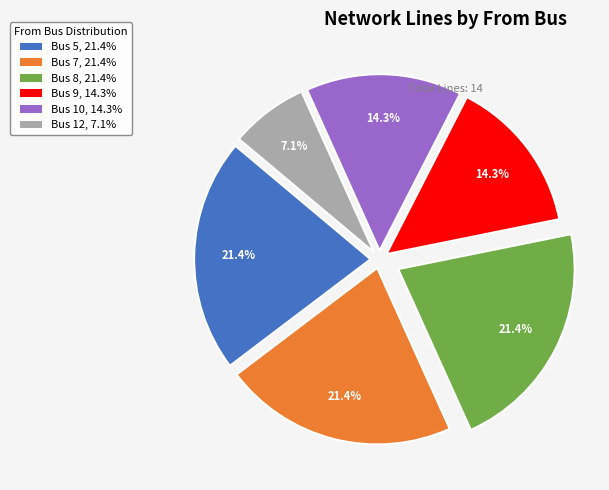

Combined, do Bus 12, 7.1% and Bus 10, 14.3% account for over 50%?

No